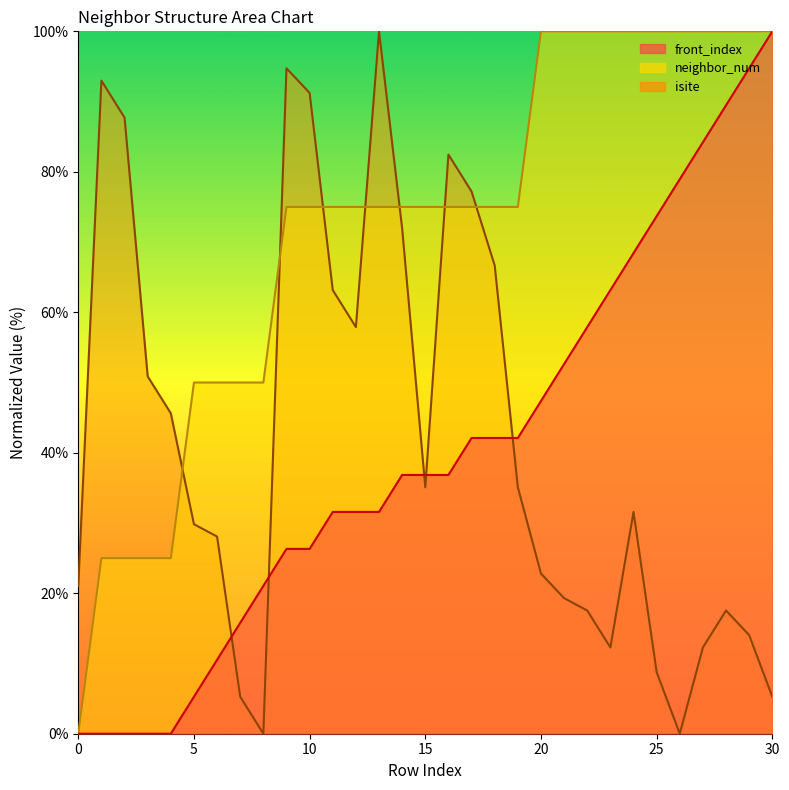

Which label corresponds to the smallest value in the chart?

8